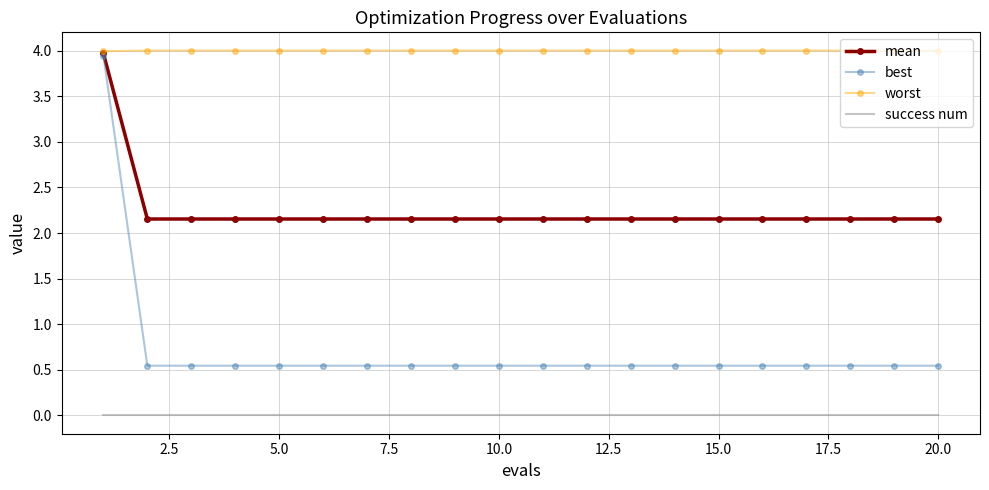

Which series has the largest total across all categories?

worst